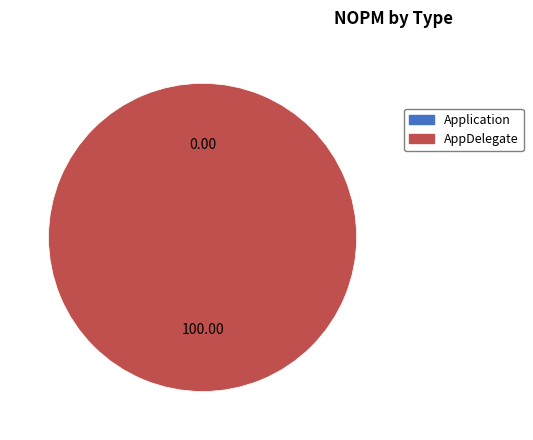

Rank the categories by value from highest to lowest.

AppDelegate, Application